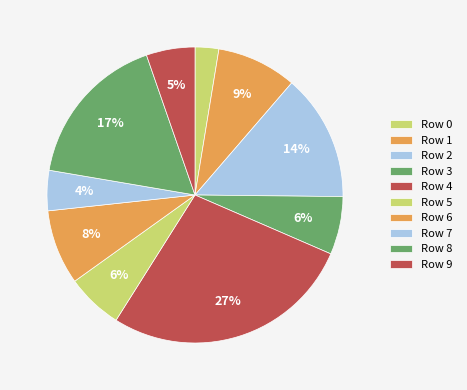

Does any single category account for the majority?

No